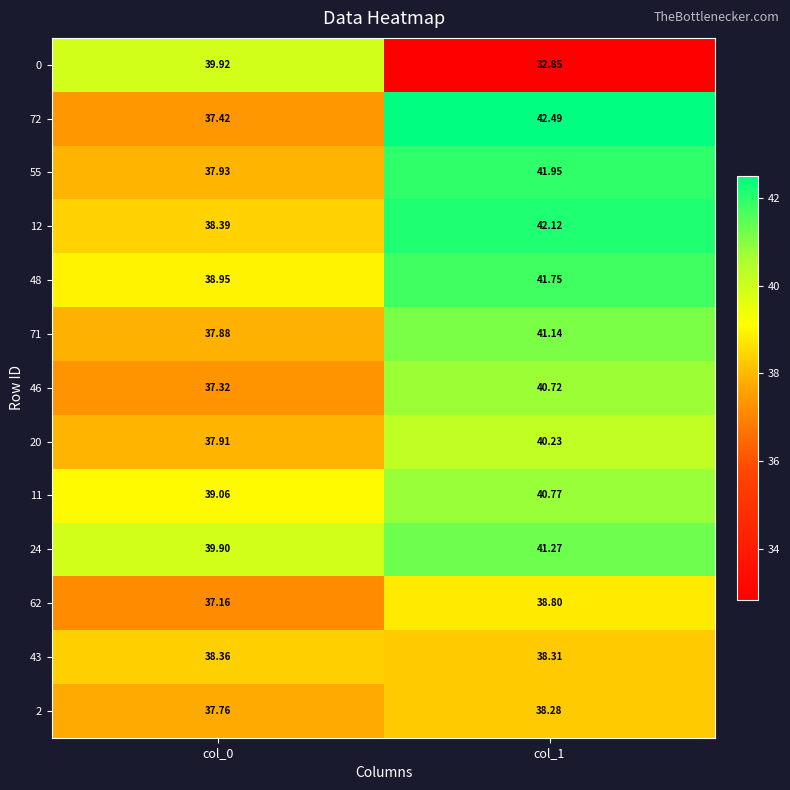

Which series has the largest total across all categories?

24